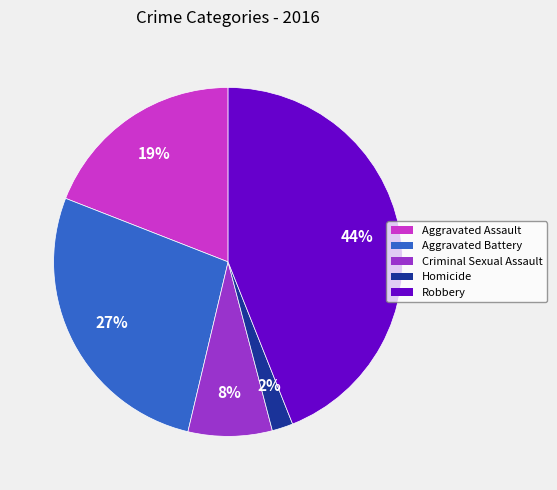

Does Robbery account for over 50% of the chart?

No